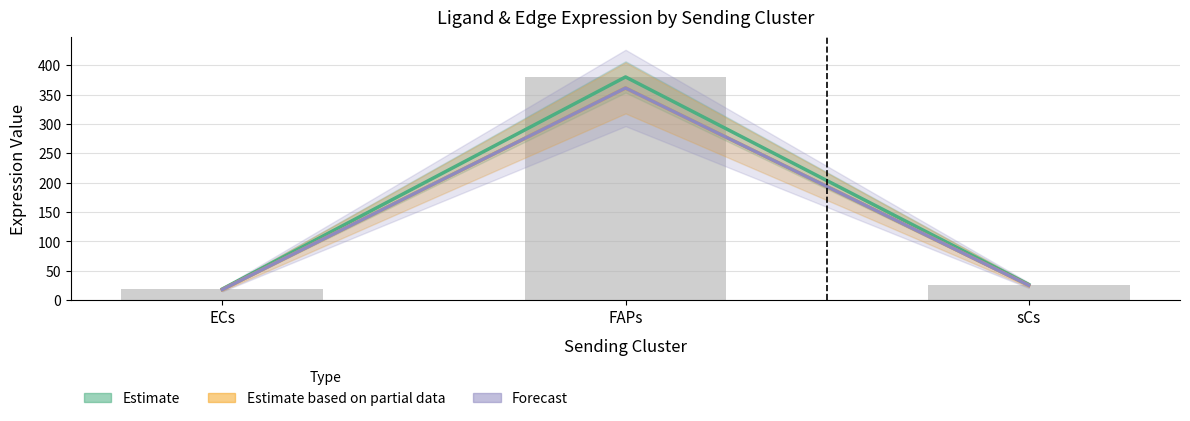

How many data points in Estimate are less than 26?

1